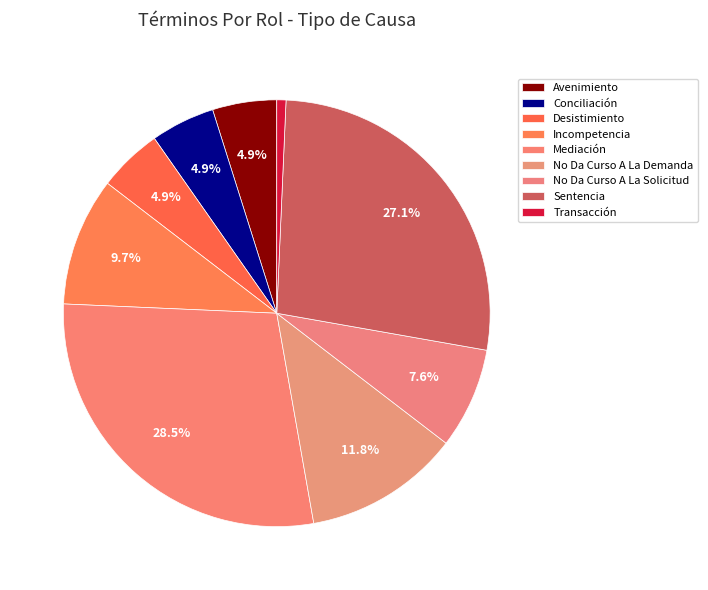

To the nearest percent, what percentage of the pie is No Da Curso A La Demanda?

12%